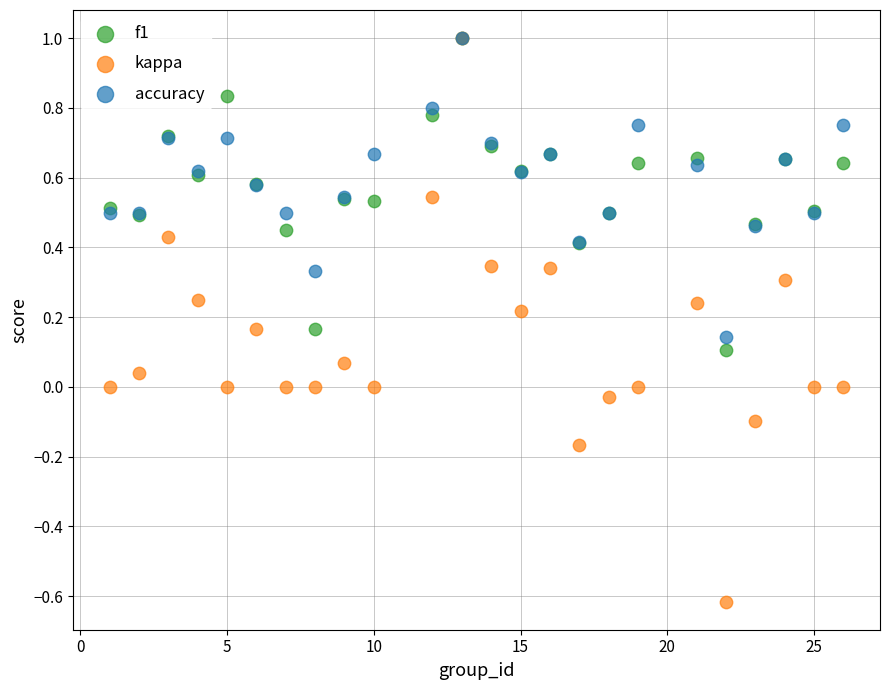

What are all the series names shown in the legend?

f1, kappa, accuracy